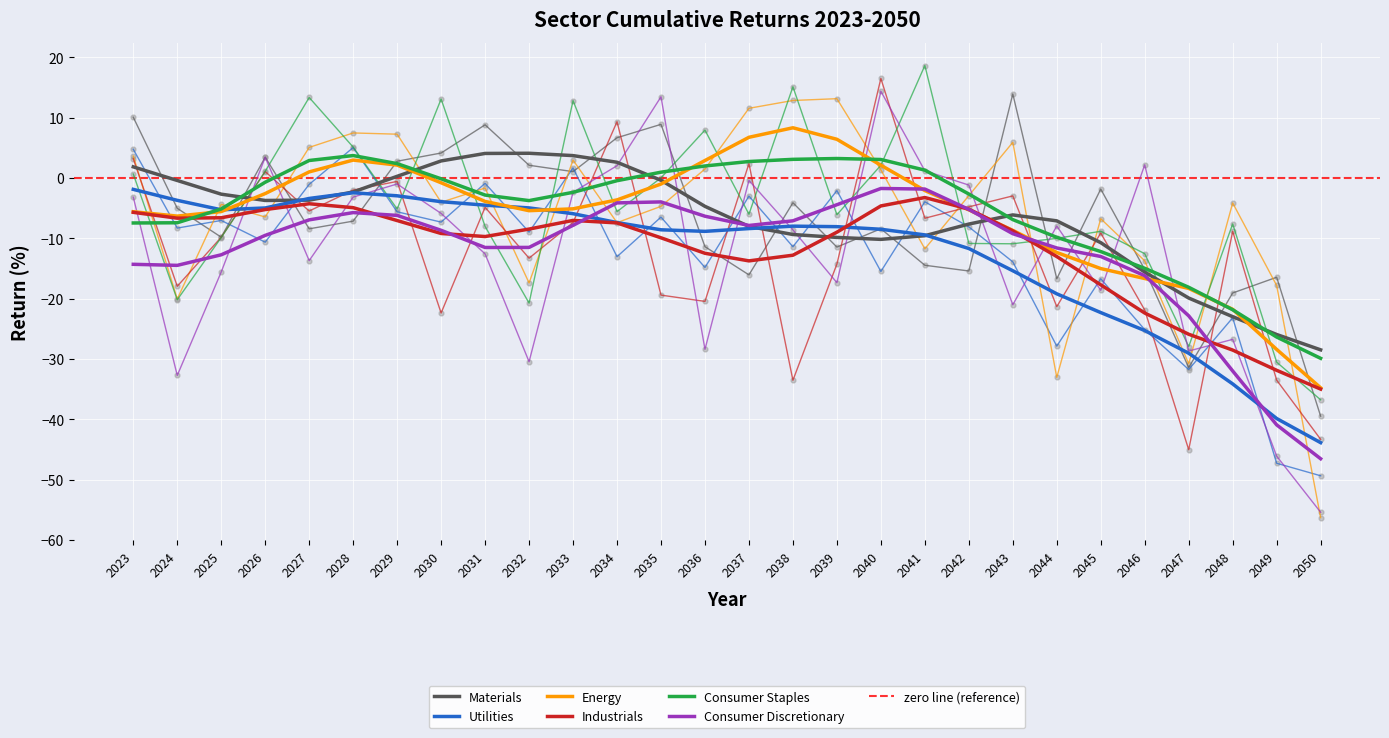

Which series reaches the maximum Y coordinate?

Consumer Staples